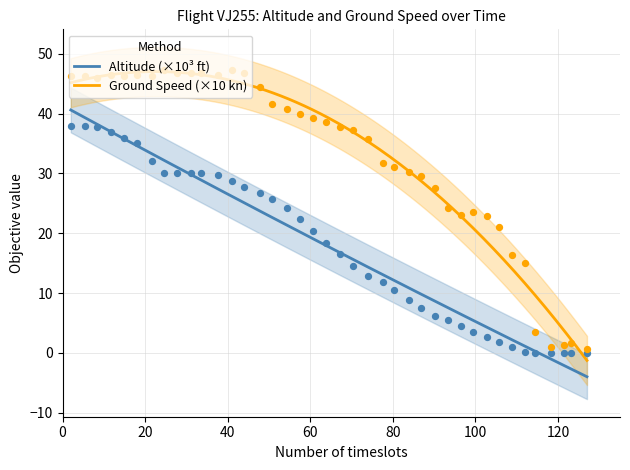

True or false: Altitude (×10³ ft) and Ground Speed (×10 kn) intersect in this chart.

False